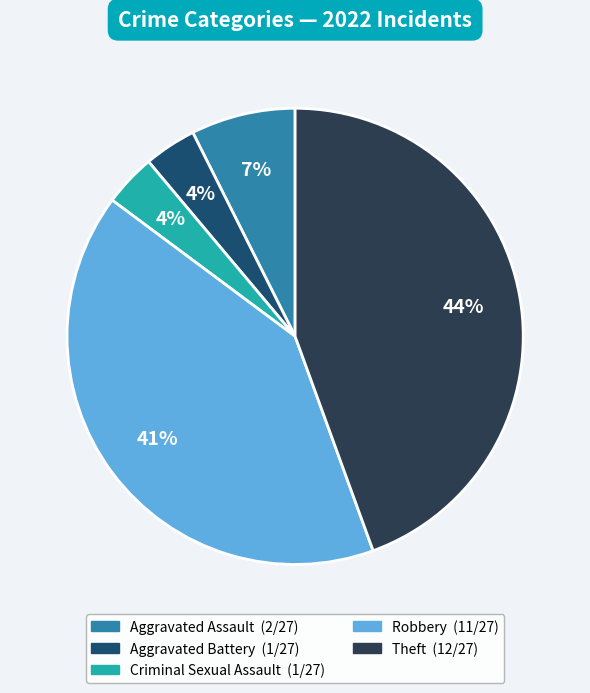

Is there a majority slice in this chart?

No